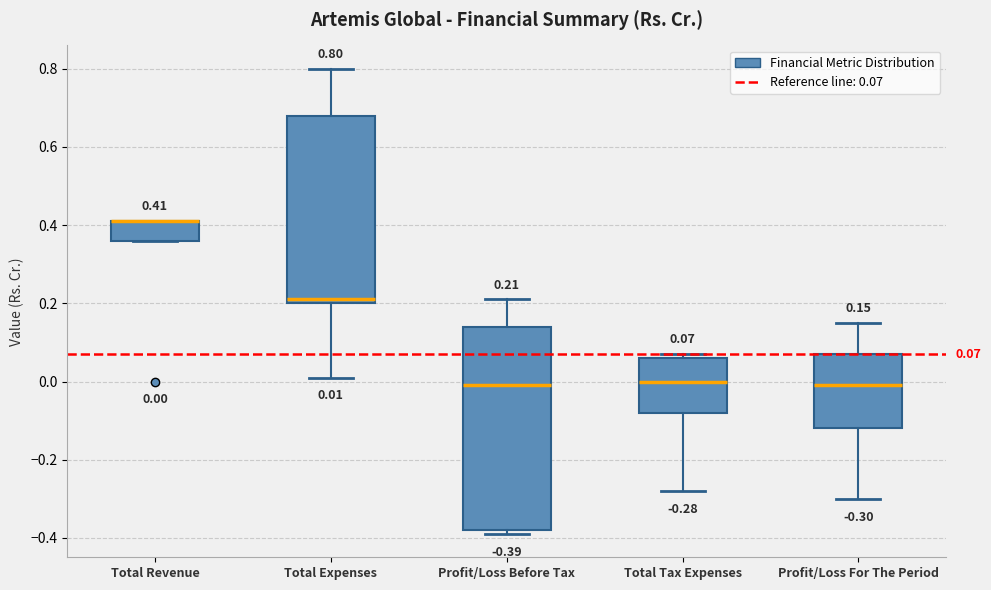

Which box is the tallest, from its lower edge to its upper edge?

Profit/Loss Before Tax